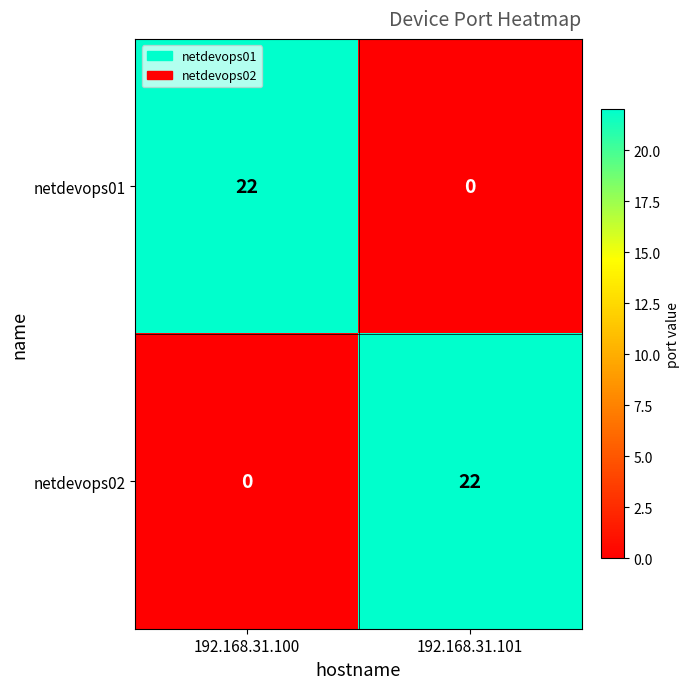

Reading left to right, what are all the values shown in this chart?

netdevops01: 192.168.31.100=22	192.168.31.101=0
netdevops02: 192.168.31.100=0	192.168.31.101=22